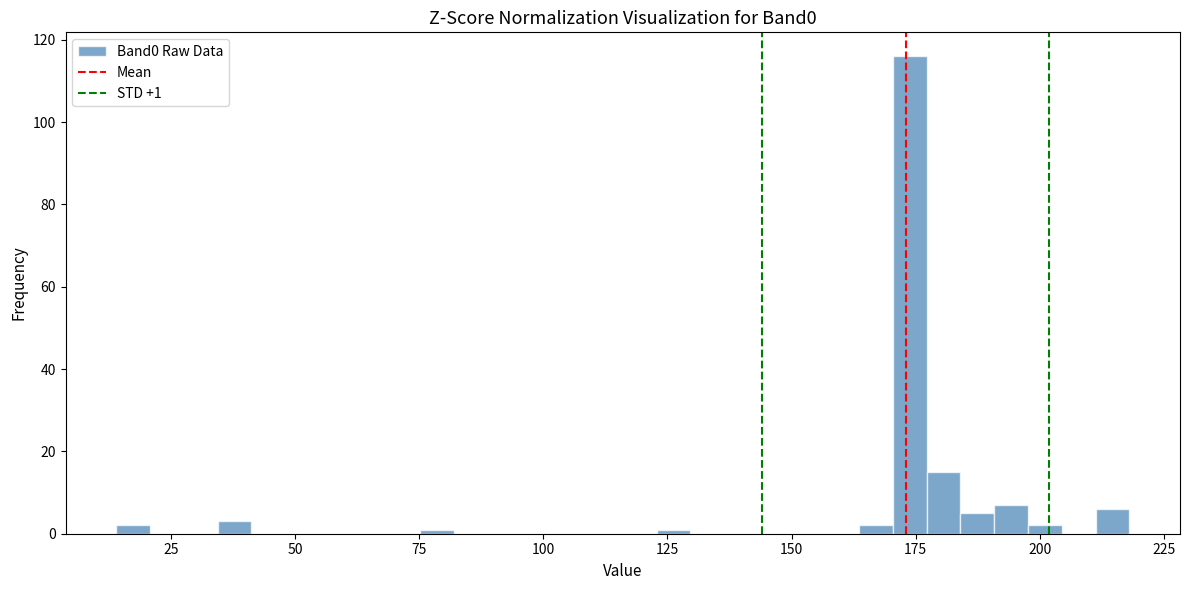

Around what value on the x-axis is the tallest bar? Give the approximate position of its centre, as read against the axis.

175